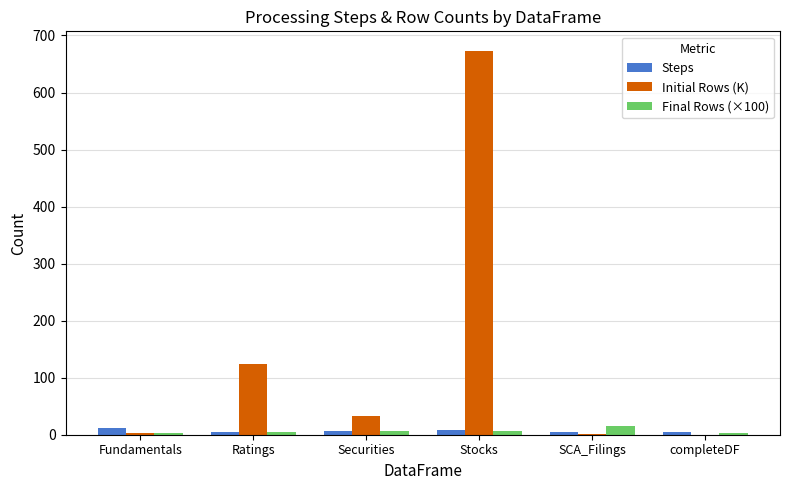

At which category is the sum across all series the highest?

Stocks